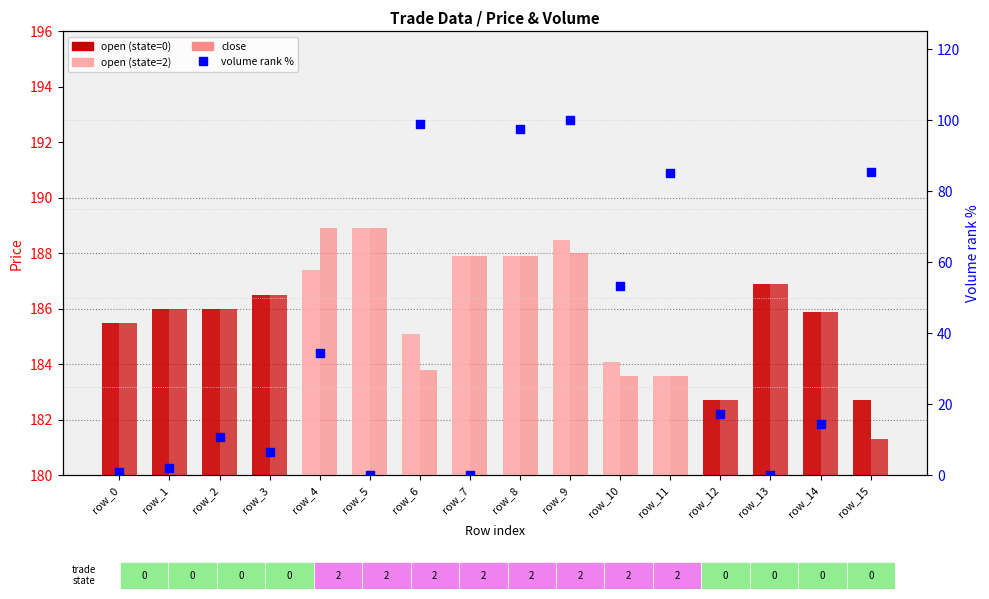

Is the value of volume (norm %) at row_1 greater than the value of open at row_14?

No